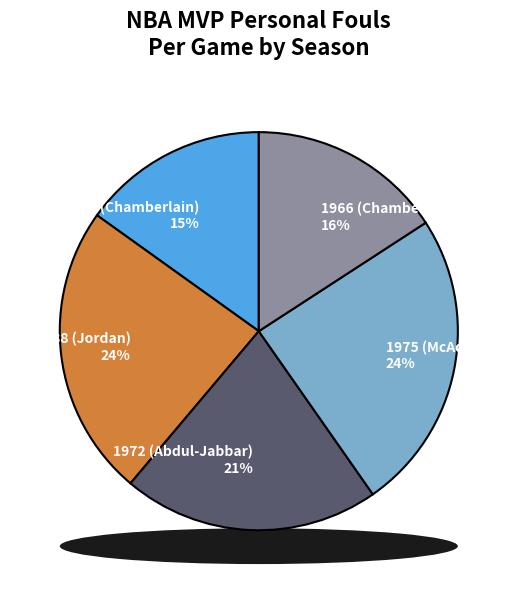

True or false: 1966 (Chamberlain) accounts for 22% of the total.

False